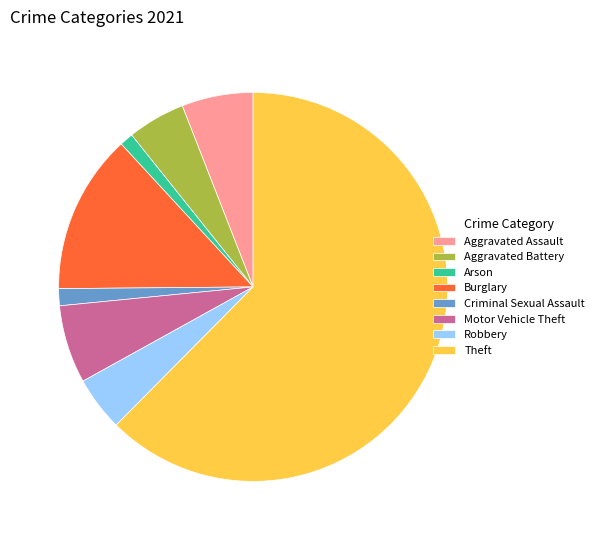

Which slice is the largest?

Theft